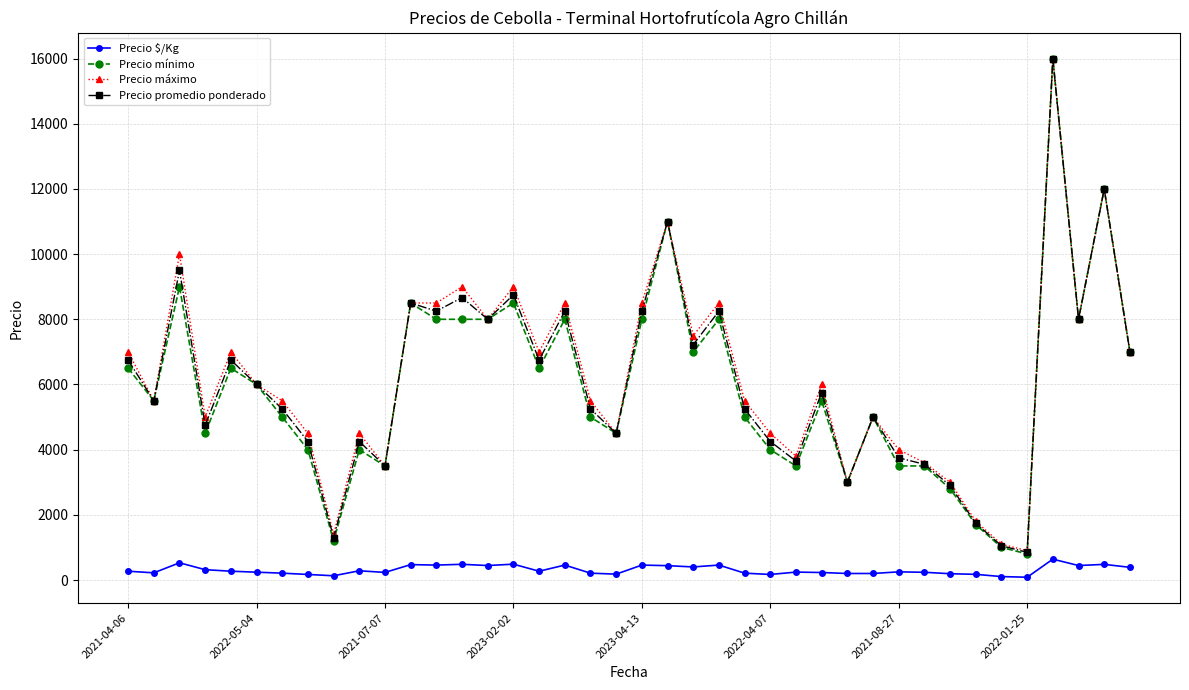

True or false: Precio mínimo and Precio $/Kg cross at least once.

False